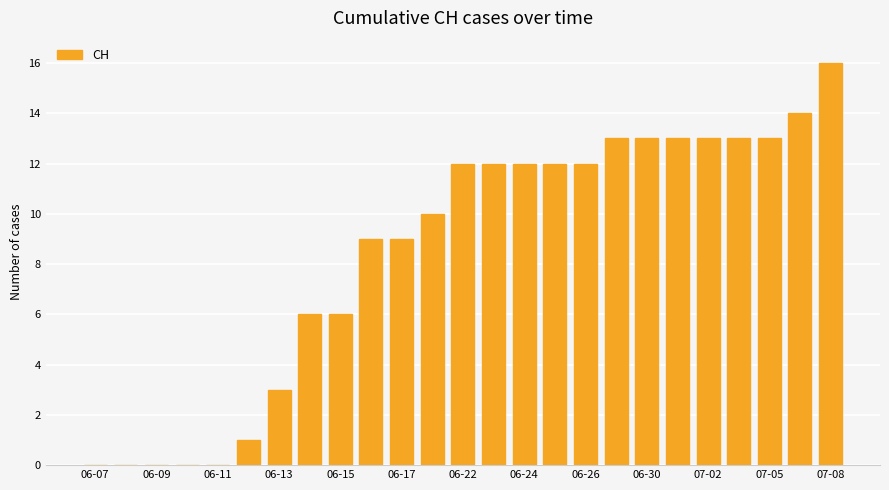

Count the number of categories in the chart.

25